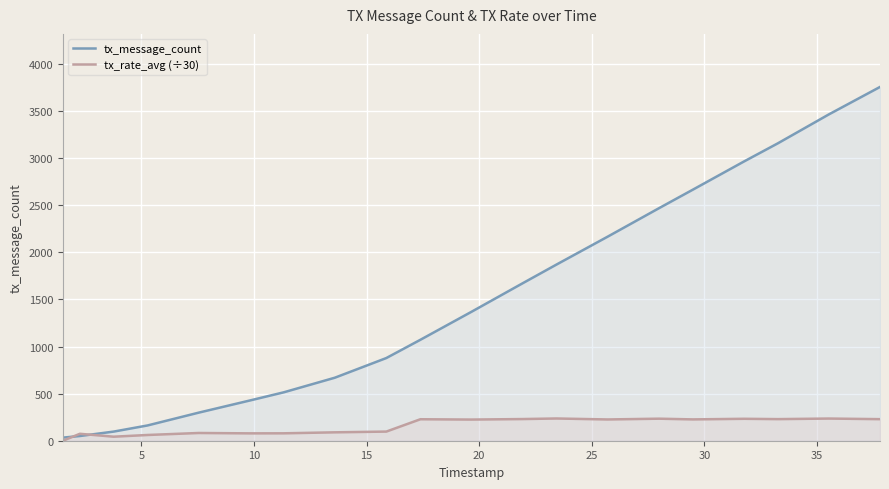

After their last crossing, which series has the higher values: tx_message_count or tx_rate_avg (÷30)?

tx_message_count